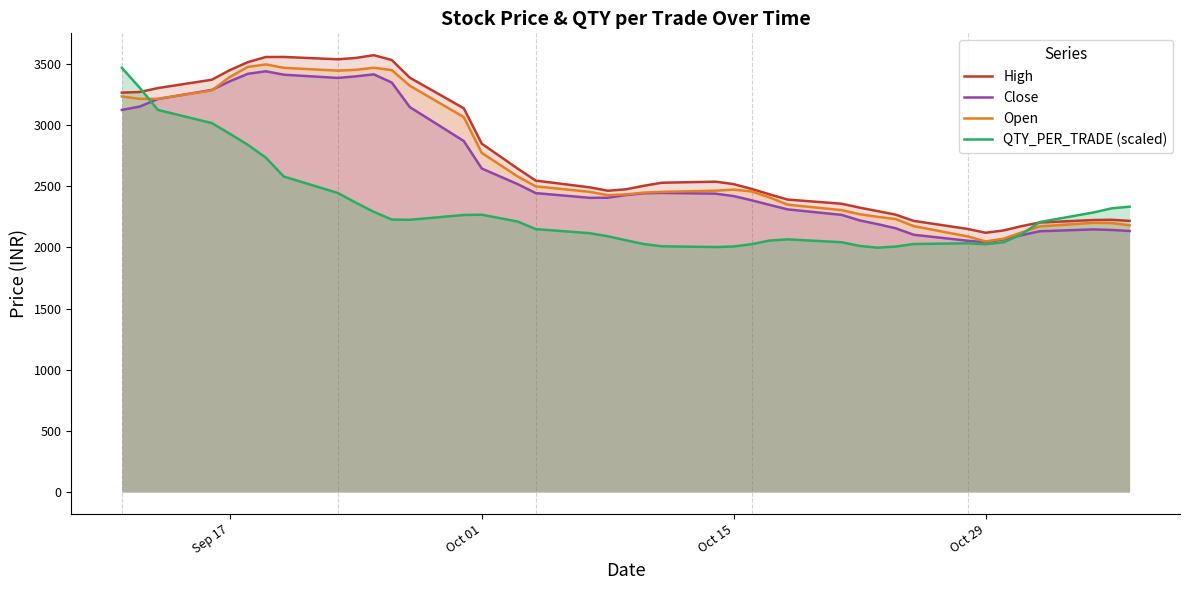

What is the lowest value of the Close series?

2043.3